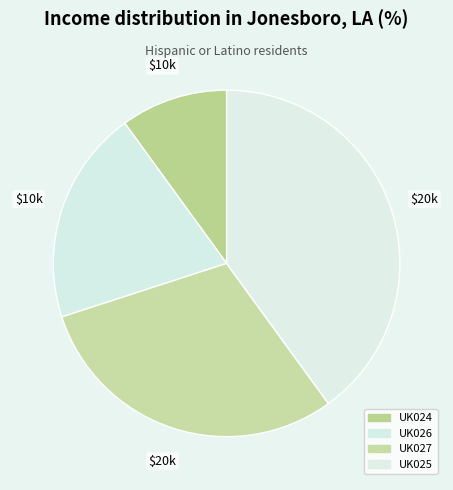

Rank the categories by value from lowest to highest.

UK024, UK026, UK027, UK025